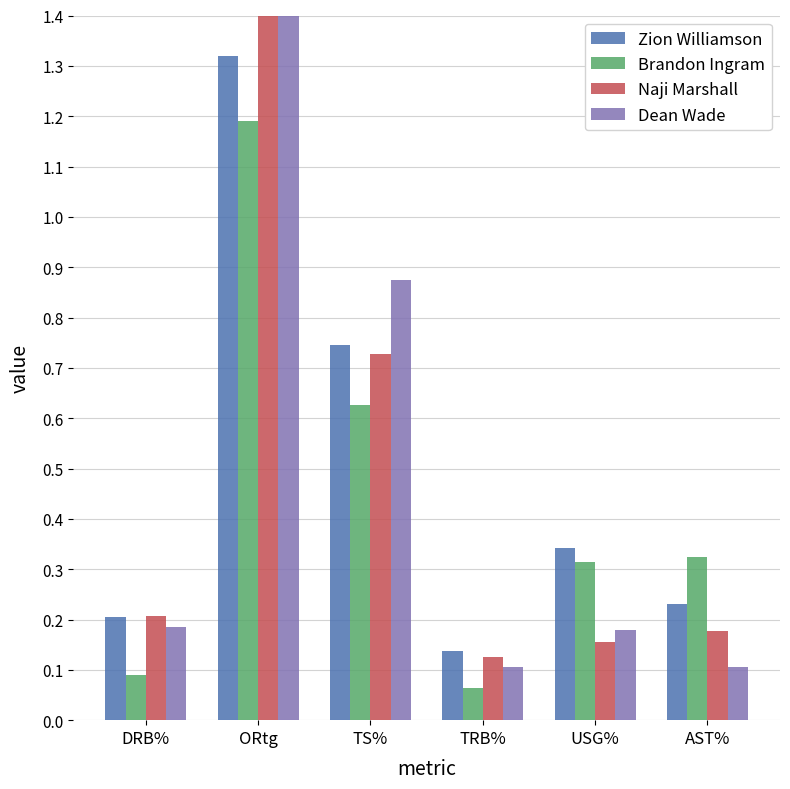

Is the value of Naji Marshall at ORtg greater than the value of Zion Williamson at TS%?

Yes